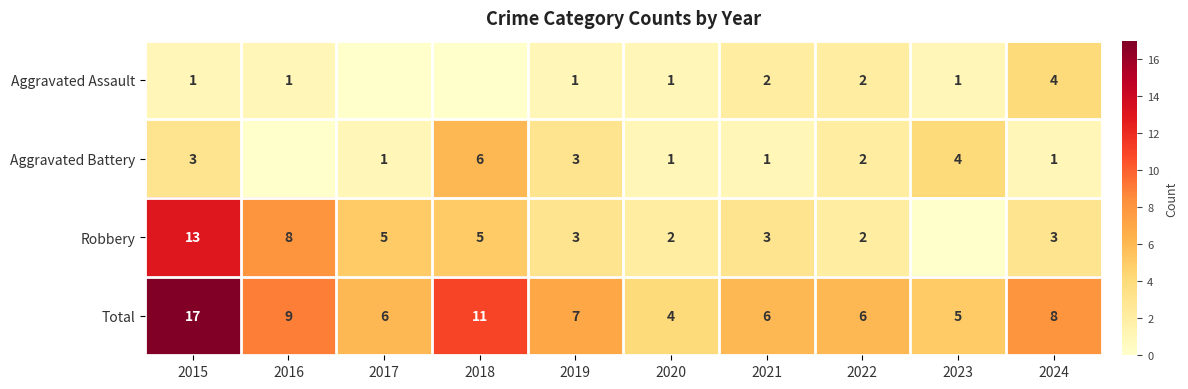

What is the sum of the Aggravated Assault values at 2019 and 2024?

5